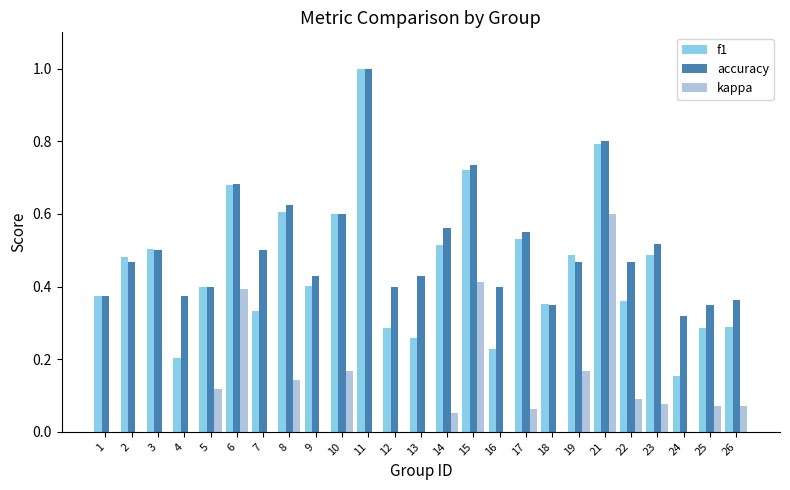

At how many categories does at least one series exceed 0?

25